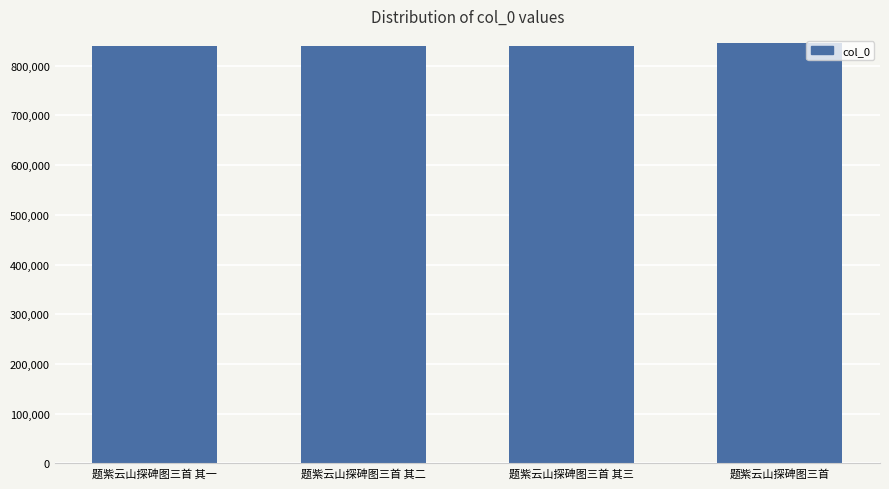

True or false: the data shows 840399 at 题紫云山探碑图三首 其二.

True